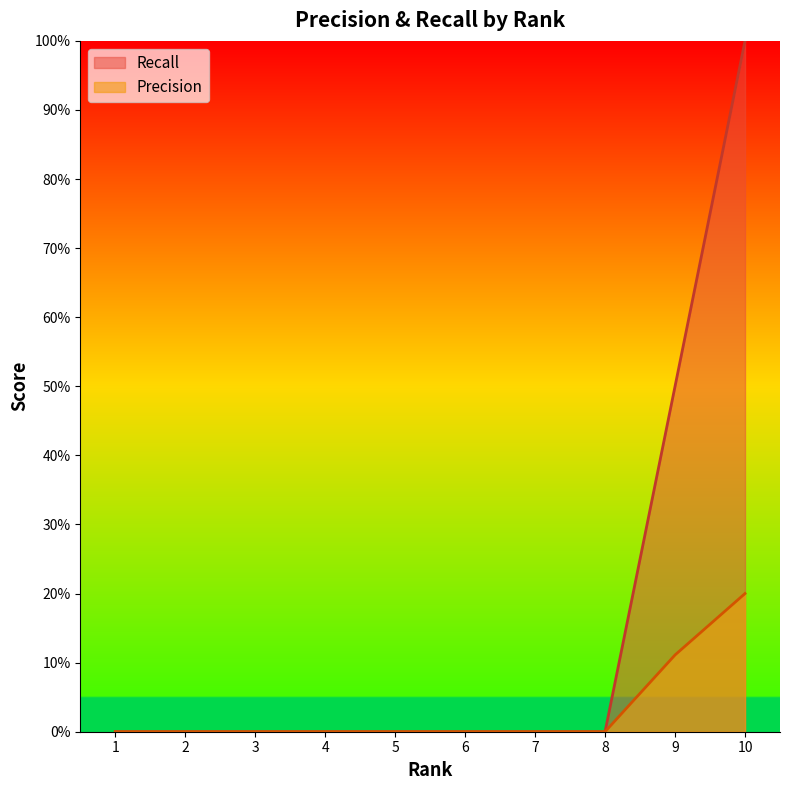

True or false: Recall has more than 2 points higher than both neighbors.

False